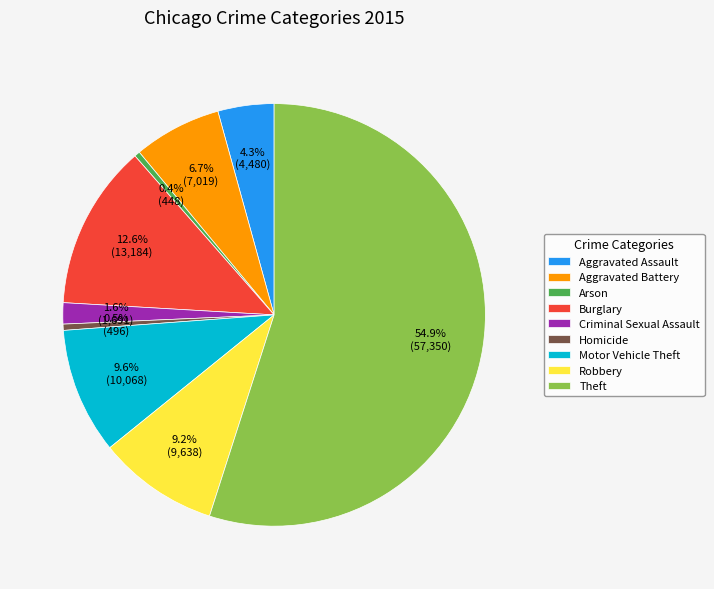

What percentage is NOT represented by Burglary?

87.4%